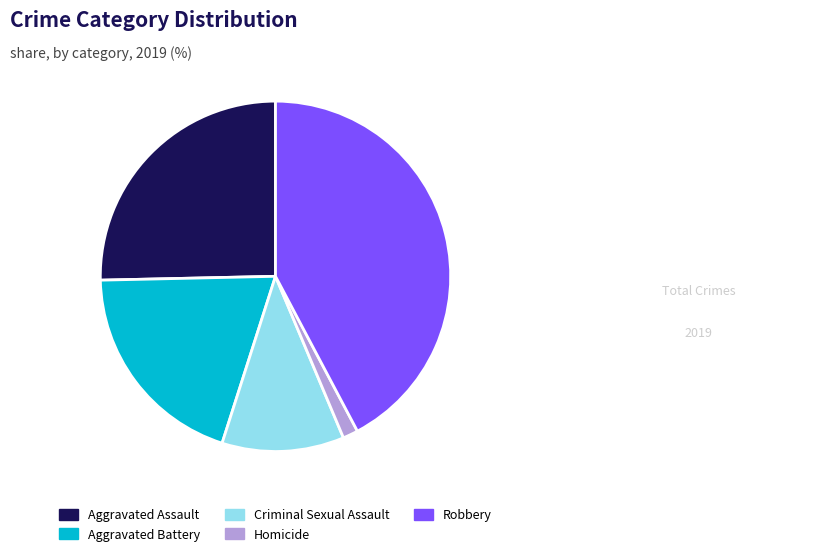

Is it true that Aggravated Assault is 25% of the pie?

True